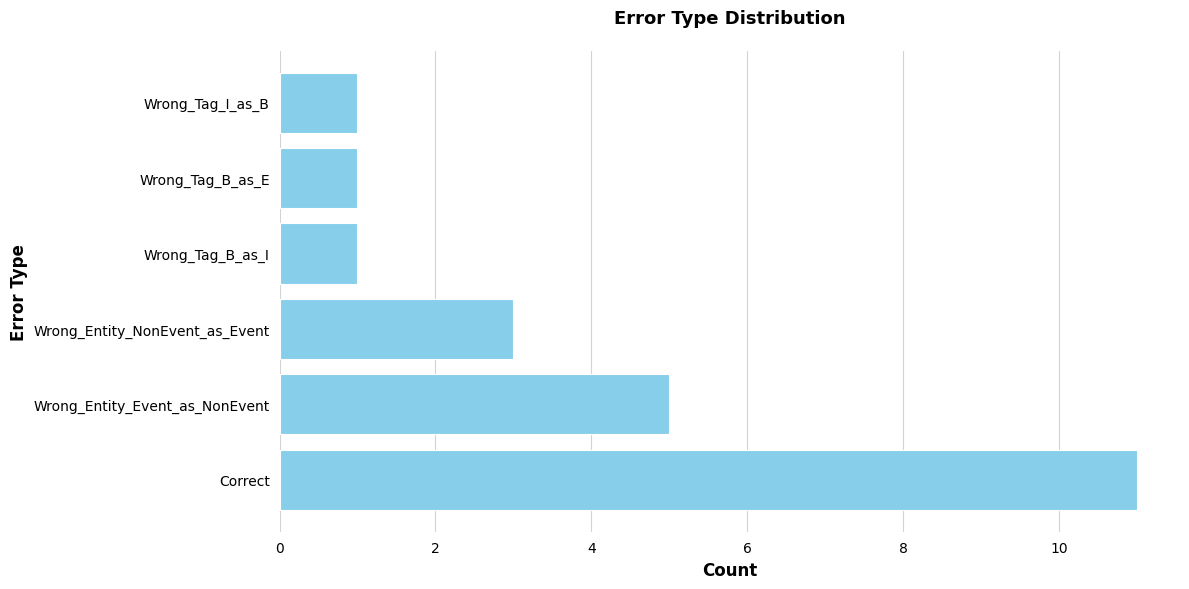

What is the maximum value shown in the chart?

11